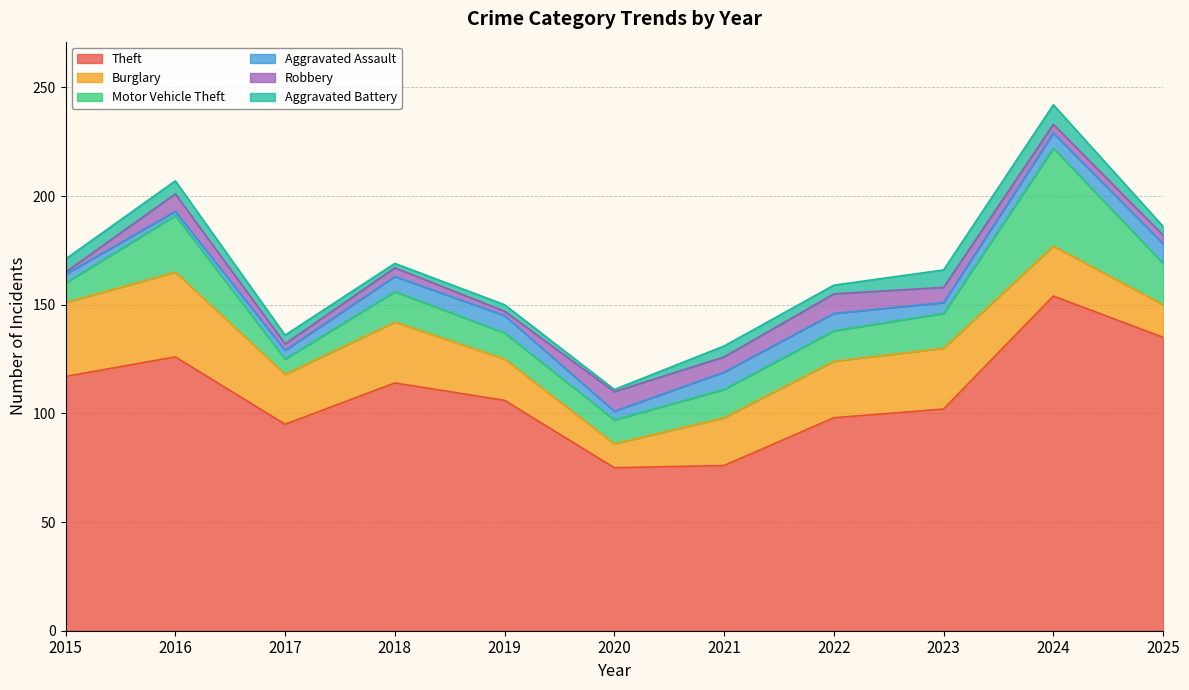

What is the minimum value shown in the chart?

1